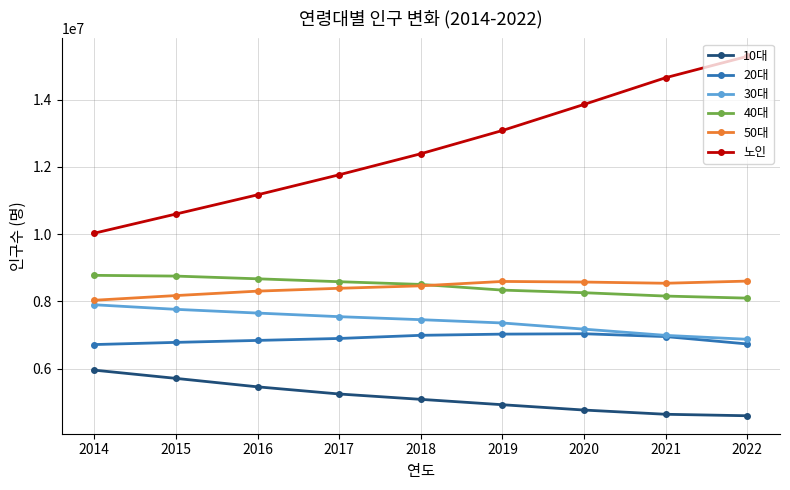

What value does the 30대 series have at 2020, to the nearest 50?

7174800